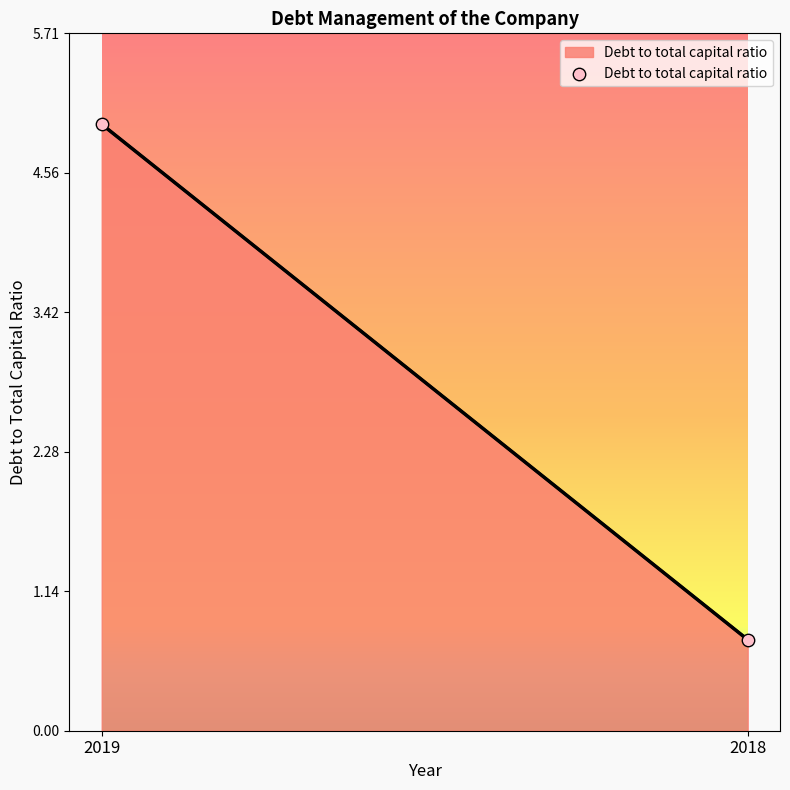

What is the minimum value shown in the chart?

0.7